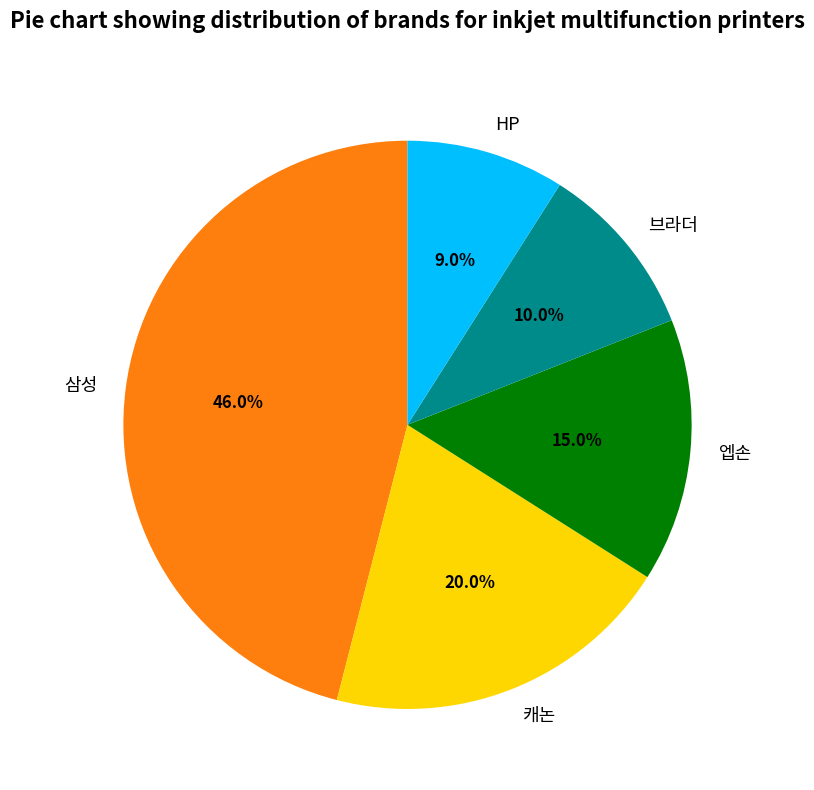

Which has a higher value, HP or 브라더?

브라더